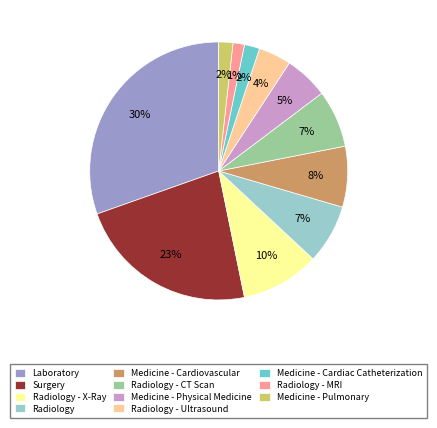

True or false: Laboratory accounts for 30% of the total.

True